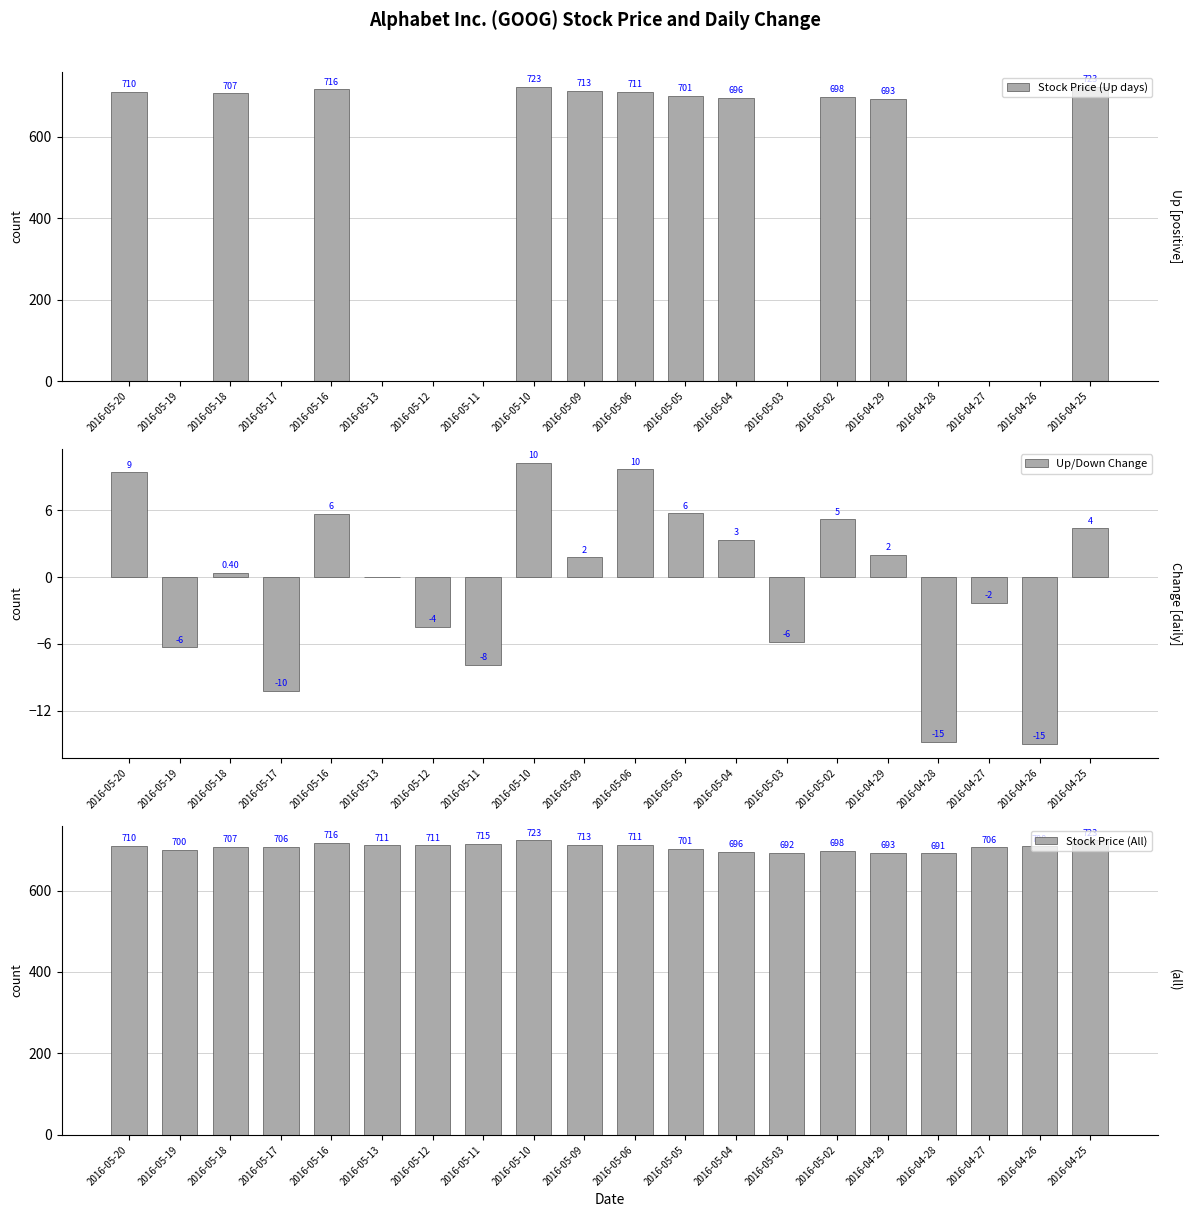

Which category has the highest value in the Stock Price (Up days) series?

2016-05-10